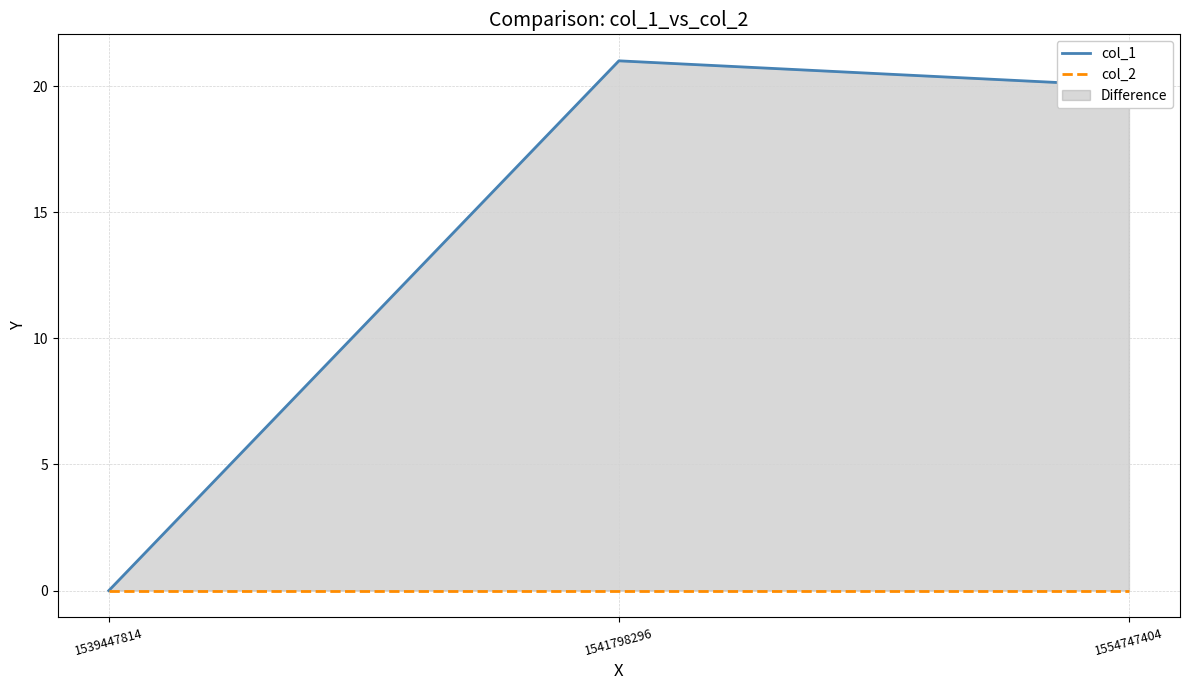

Count the number of categories in the chart.

3